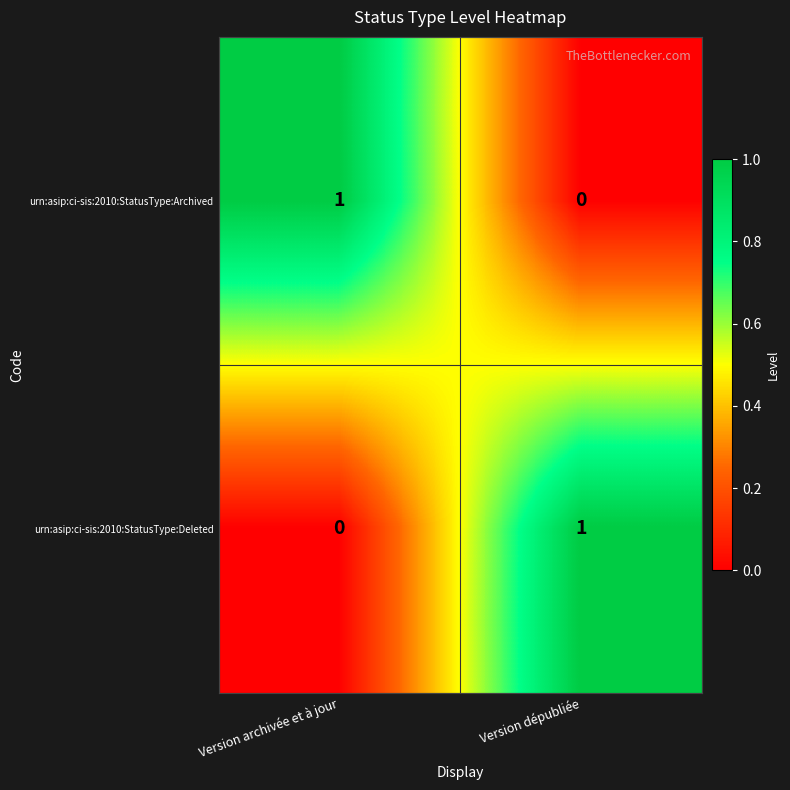

The urn:asip:ci-sis:2010:StatusType:Deleted series shows 0 at Version archivée et à jour. True or false?

True